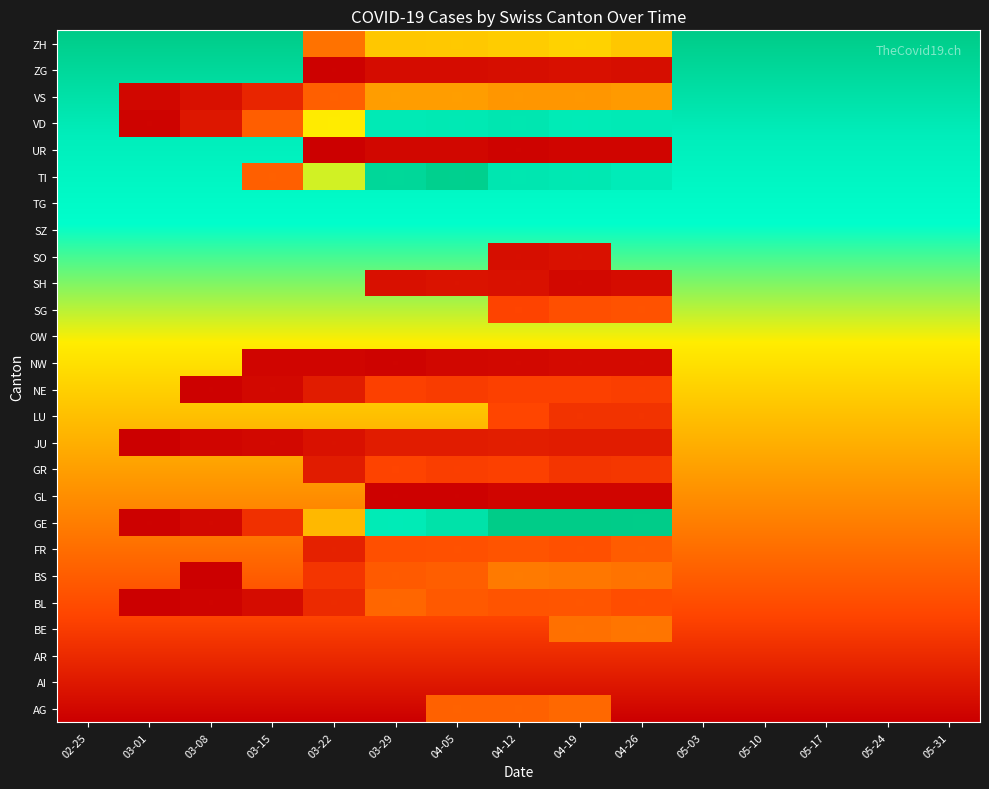

Is the value of GE at 12 greater than the value of TI at 6?

No